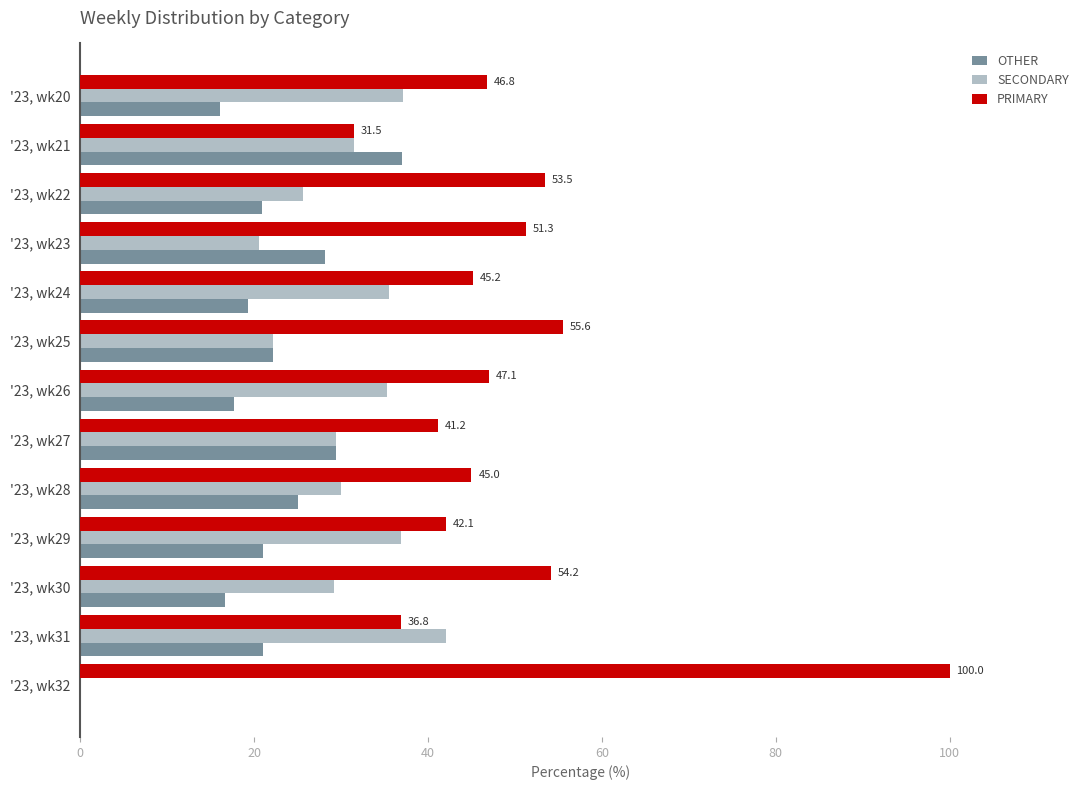

Is the value of SECONDARY at '23, wk21 greater than the value of PRIMARY at '23, wk26?

No